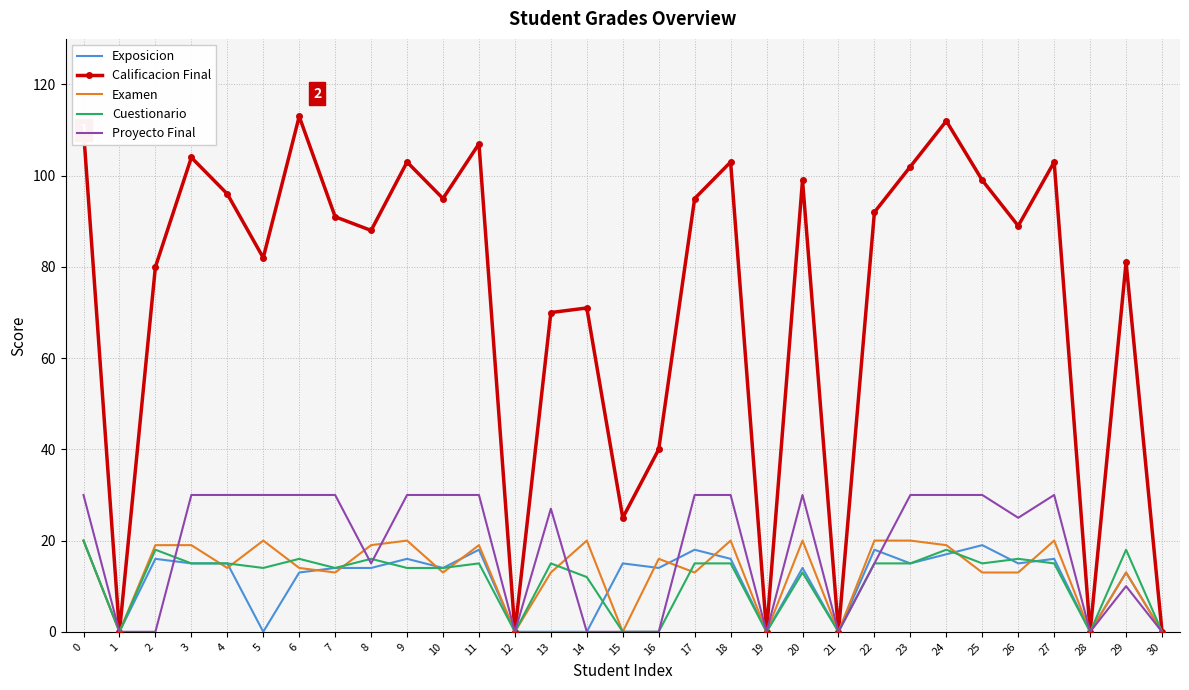

Which series has the largest total across all categories?

Calificacion Final